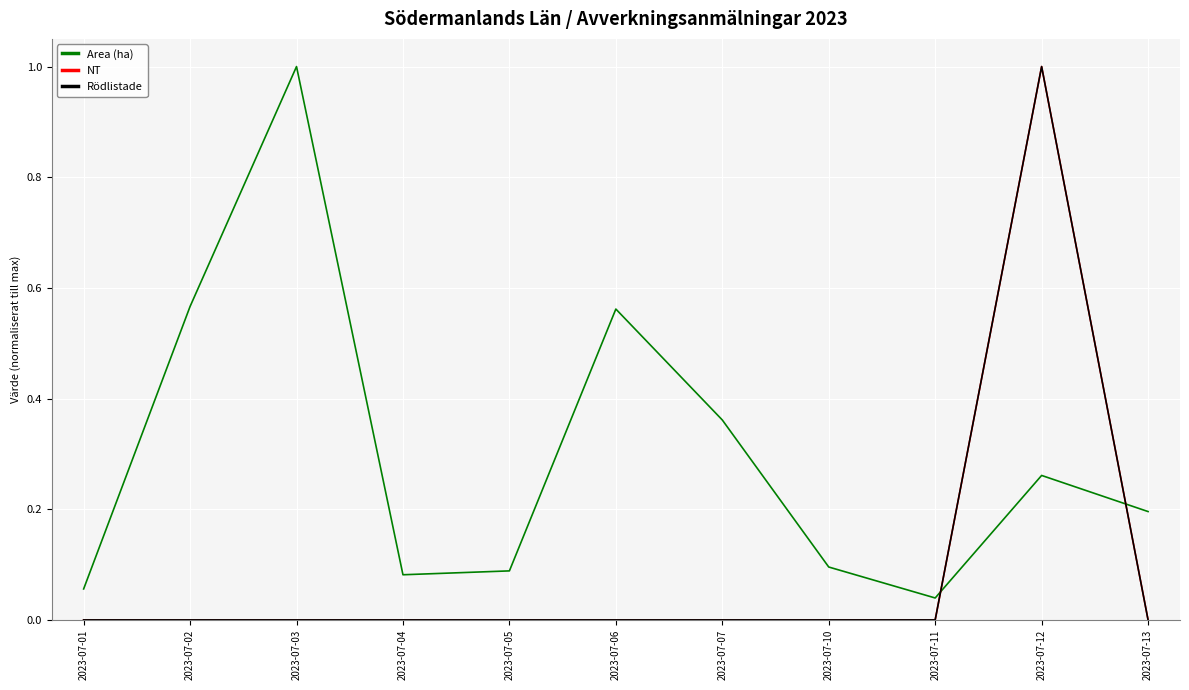

Which series has the largest total across all categories?

Area (ha)